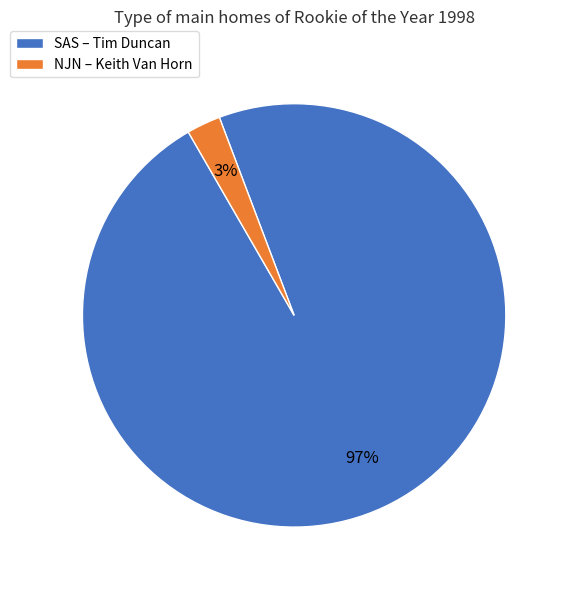

To the nearest percent, what portion does SAS represent?

97%